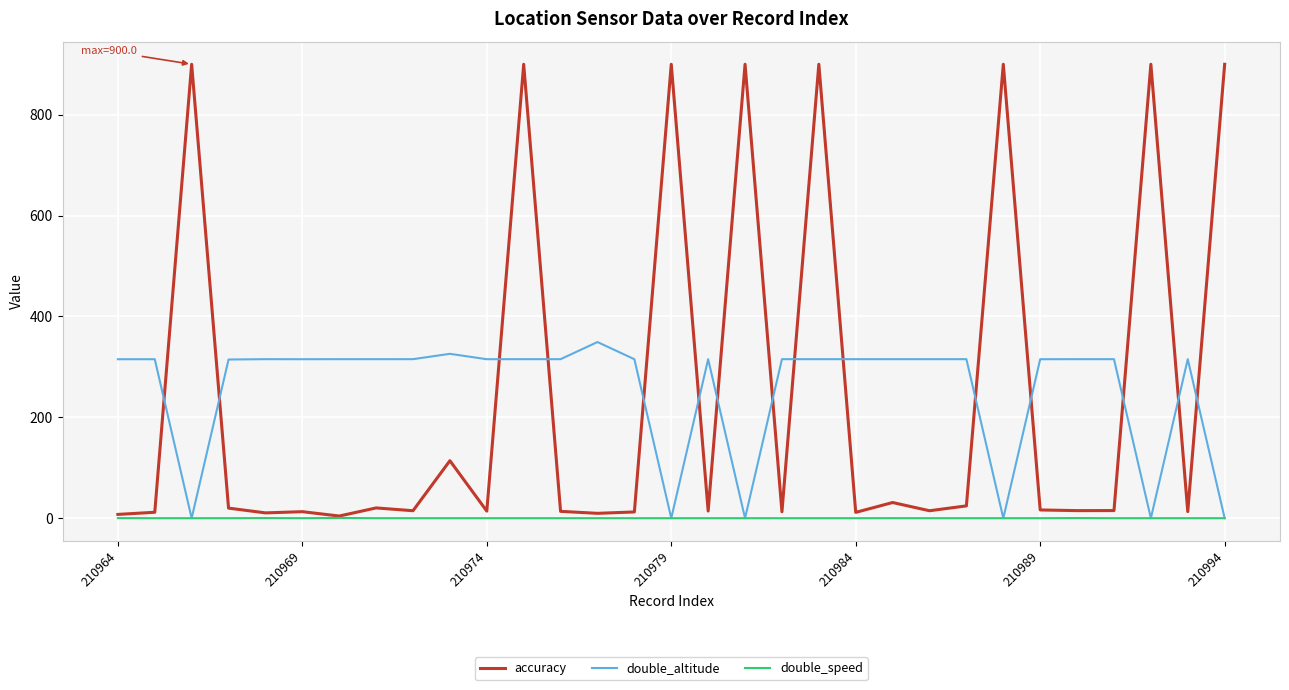

Which series has the largest range (max minus min)?

accuracy